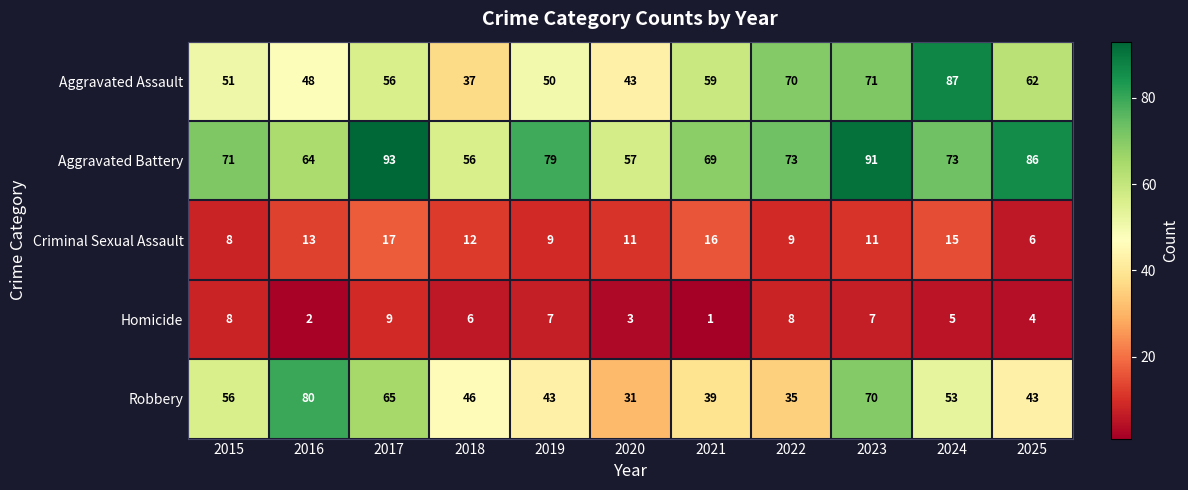

How many Aggravated Battery values are between 64 and 86?

7